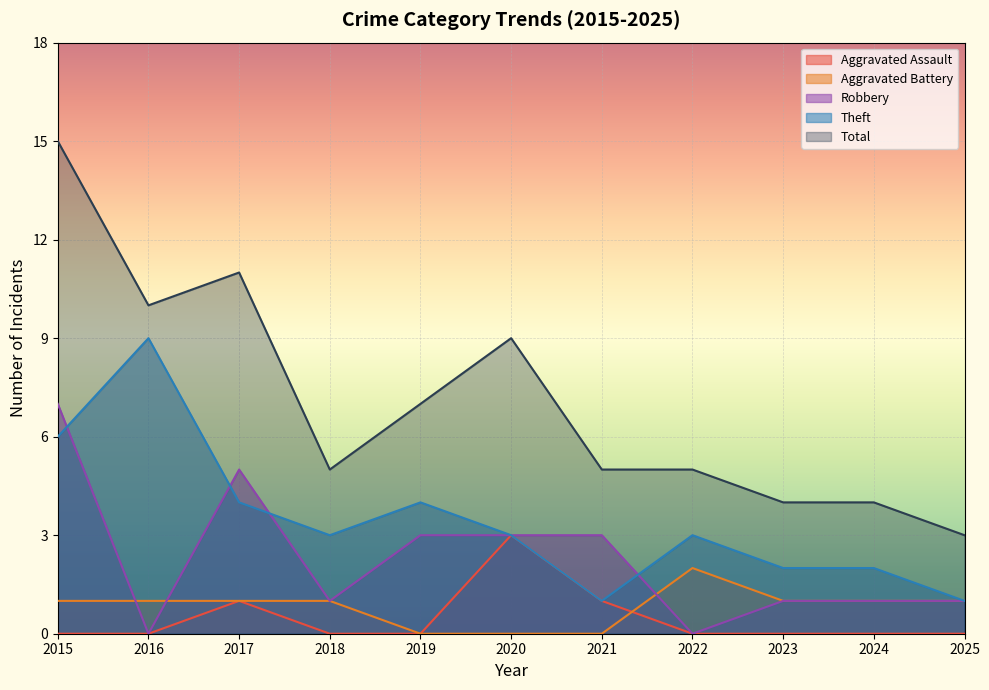

Reading right to left, what are all the values shown in this chart?

Aggravated Assault: 2025=0	2024=0	2023=0	2022=0	2021=1	2020=3	2019=0	2018=0	2017=1	2016=0	2015=0
Aggravated Battery: 2025=1	2024=1	2023=1	2022=2	2021=0	2020=0	2019=0	2018=1	2017=1	2016=1	2015=1
Robbery: 2025=1	2024=1	2023=1	2022=0	2021=3	2020=3	2019=3	2018=1	2017=5	2016=0	2015=7
Theft: 2025=1	2024=2	2023=2	2022=3	2021=1	2020=3	2019=4	2018=3	2017=4	2016=9	2015=6
Total: 2025=3	2024=4	2023=4	2022=5	2021=5	2020=9	2019=7	2018=5	2017=11	2016=10	2015=15